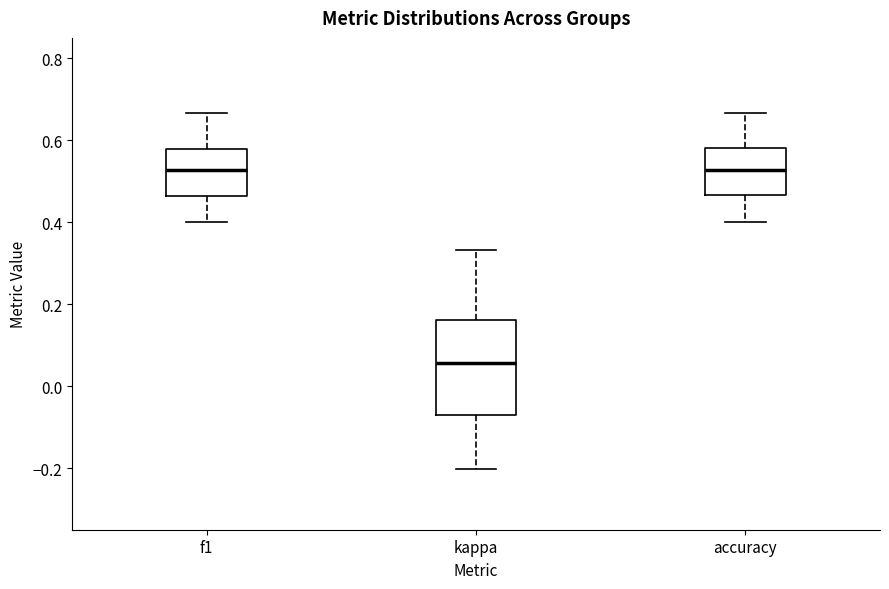

Where is the lower edge of the box for kappa on the y-axis? The values are not printed on the chart, so give them approximately, as read against the axis.

-0.06